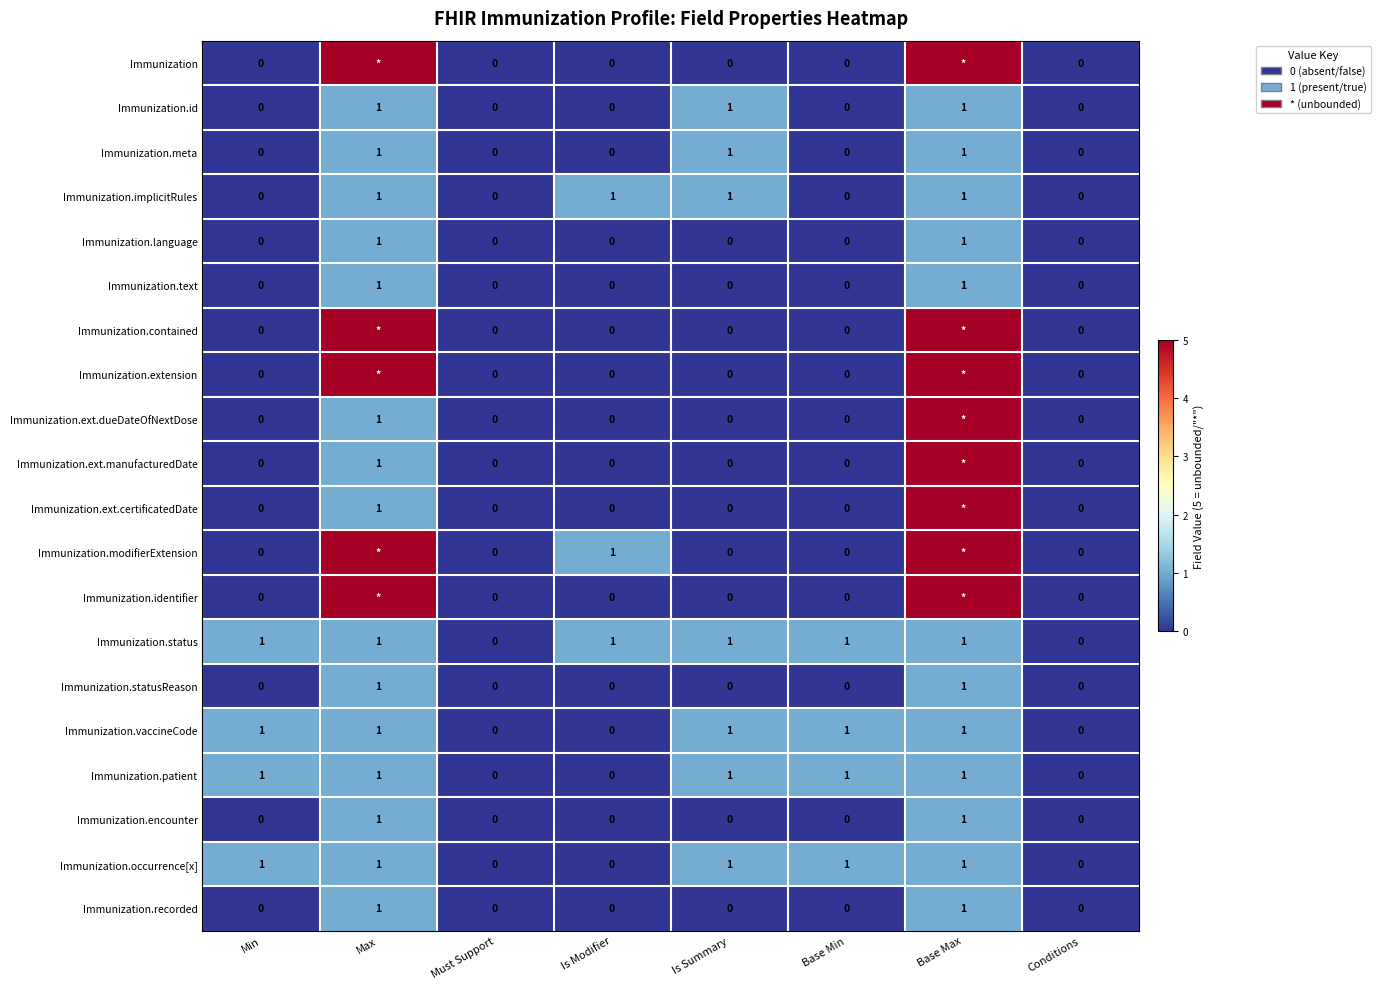

What is the maximum value for Immunization.occurrence[x]?

1